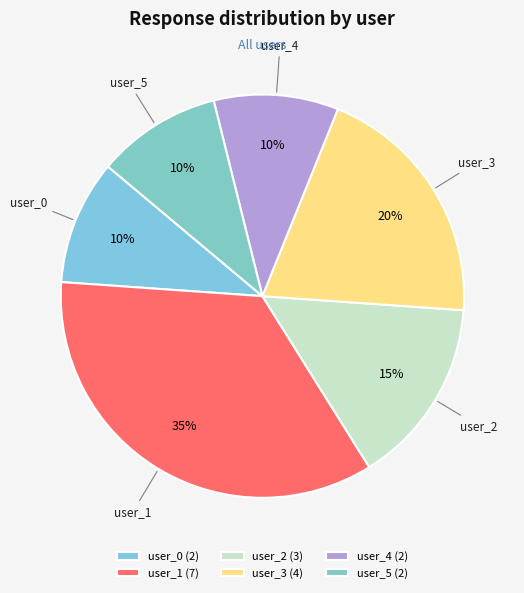

Combined, do user_4 and user_5 account for over 50%?

No